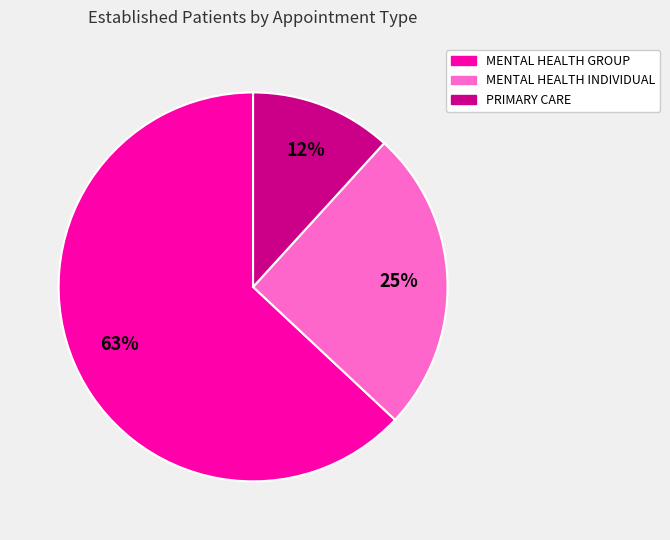

To the nearest percent, what is the average slice percentage?

33%